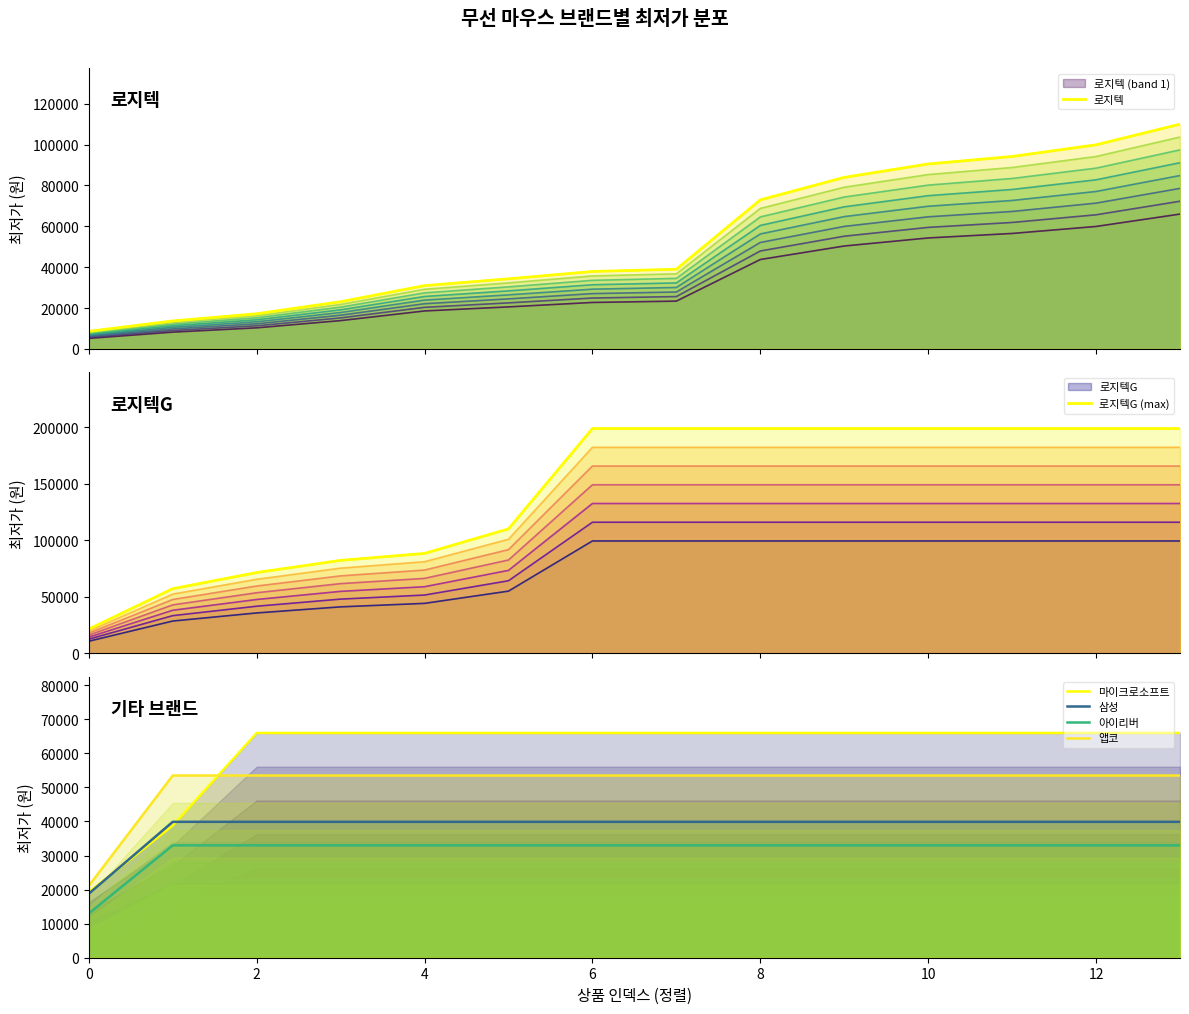

What is the difference between the highest and lowest values at 4?

57370